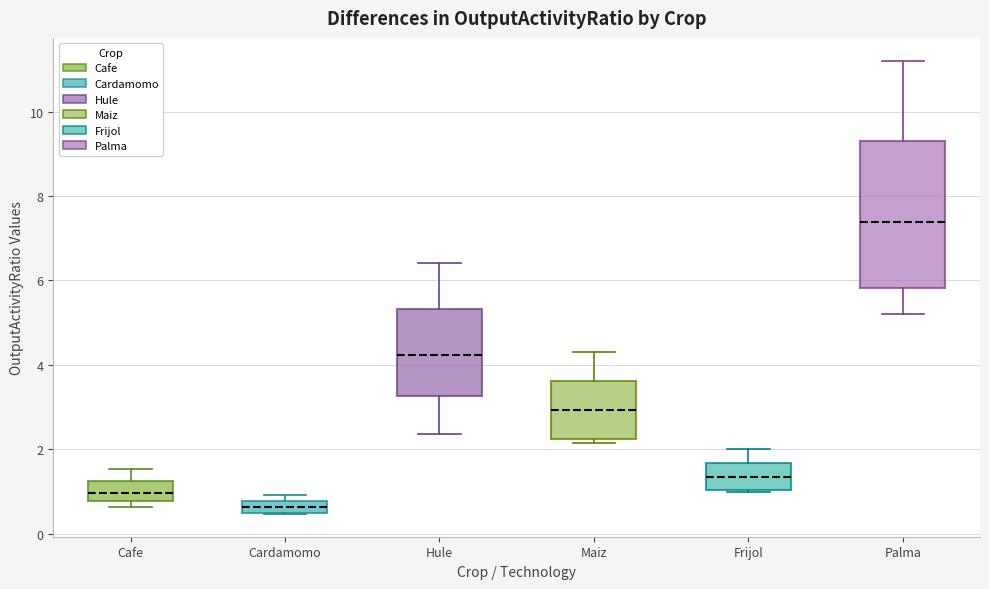

Which box has the lowest median line?

Cardamomo